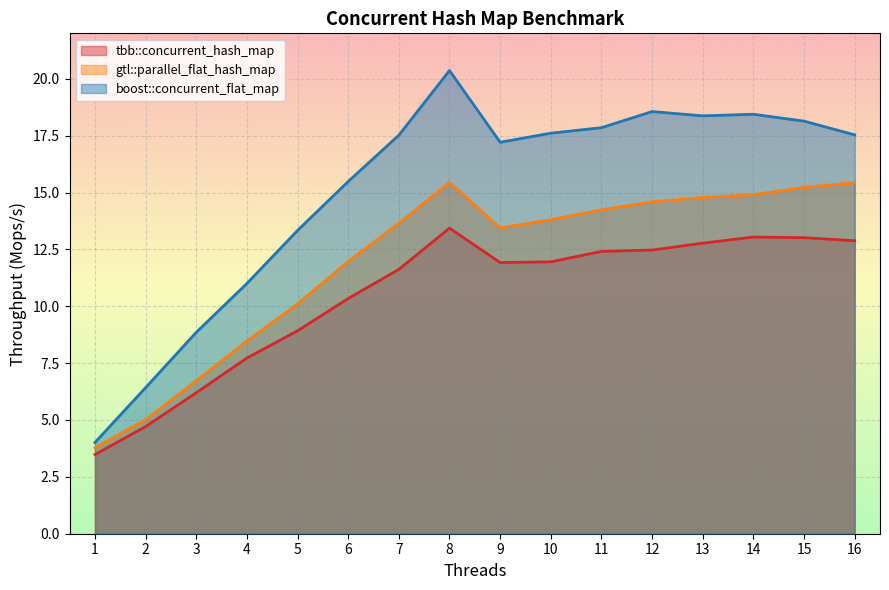

The value of tbb::concurrent_hash_map at 6 is 10.3. True or false?

True